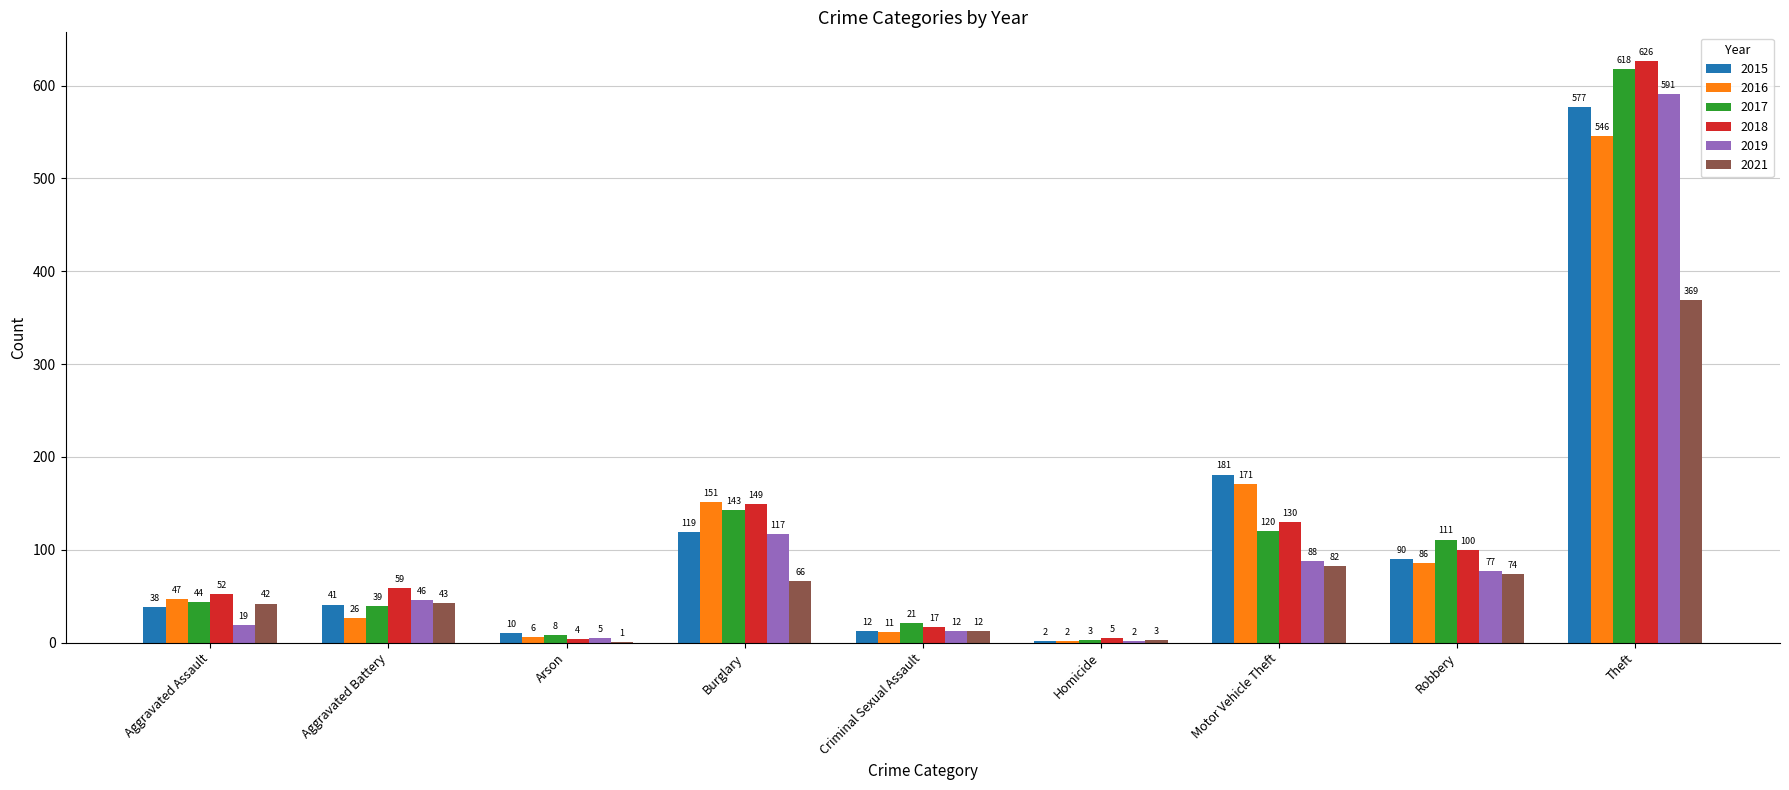

Which series changed the most between Motor Vehicle Theft and Robbery?

2015